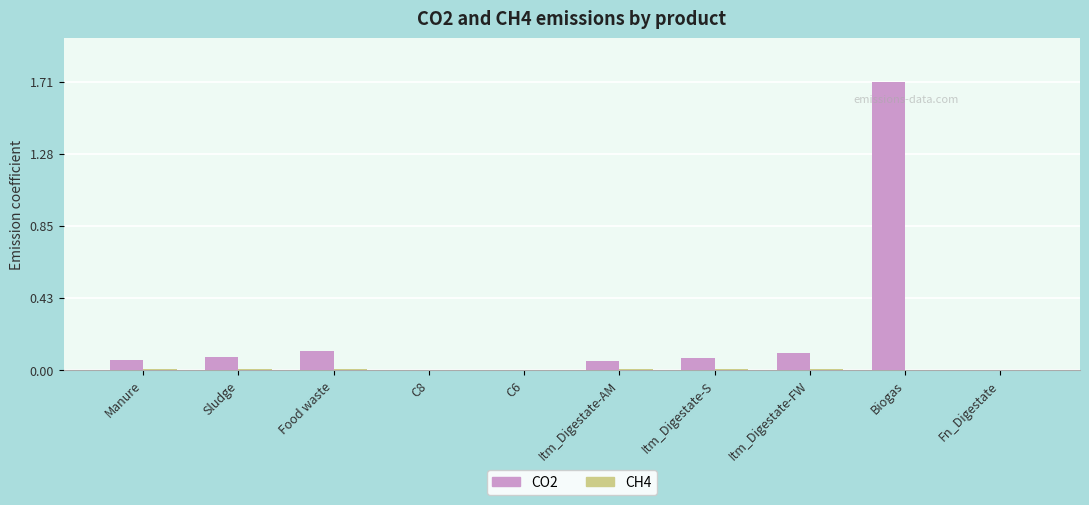

Which series changed the most between Biogas and Fn_Digestate?

CO2